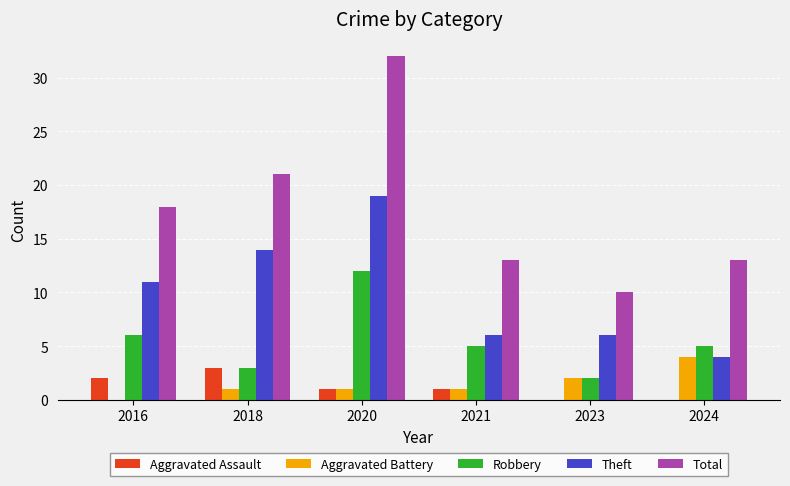

The value of Robbery at 2024 is 5. True or false?

True